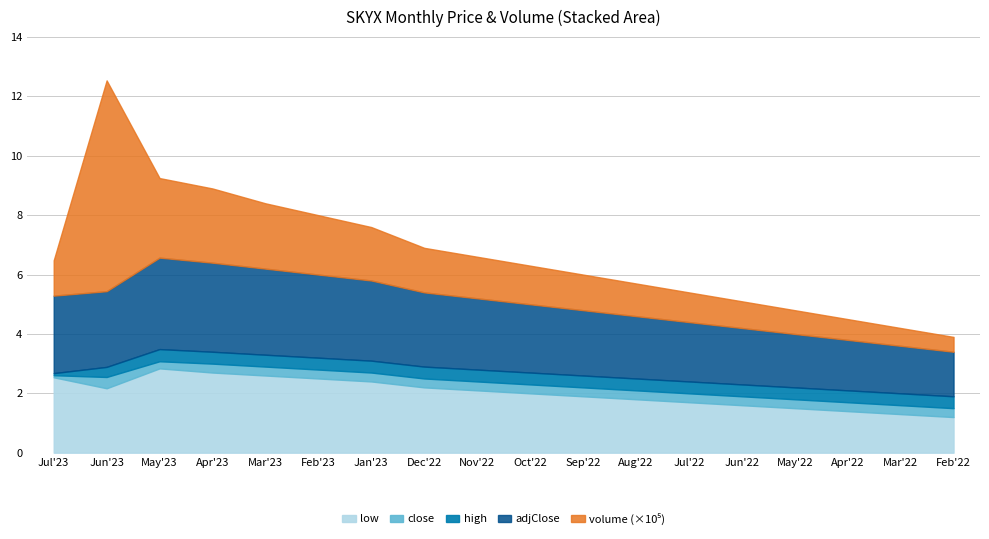

How many lines are shown in the chart?

5